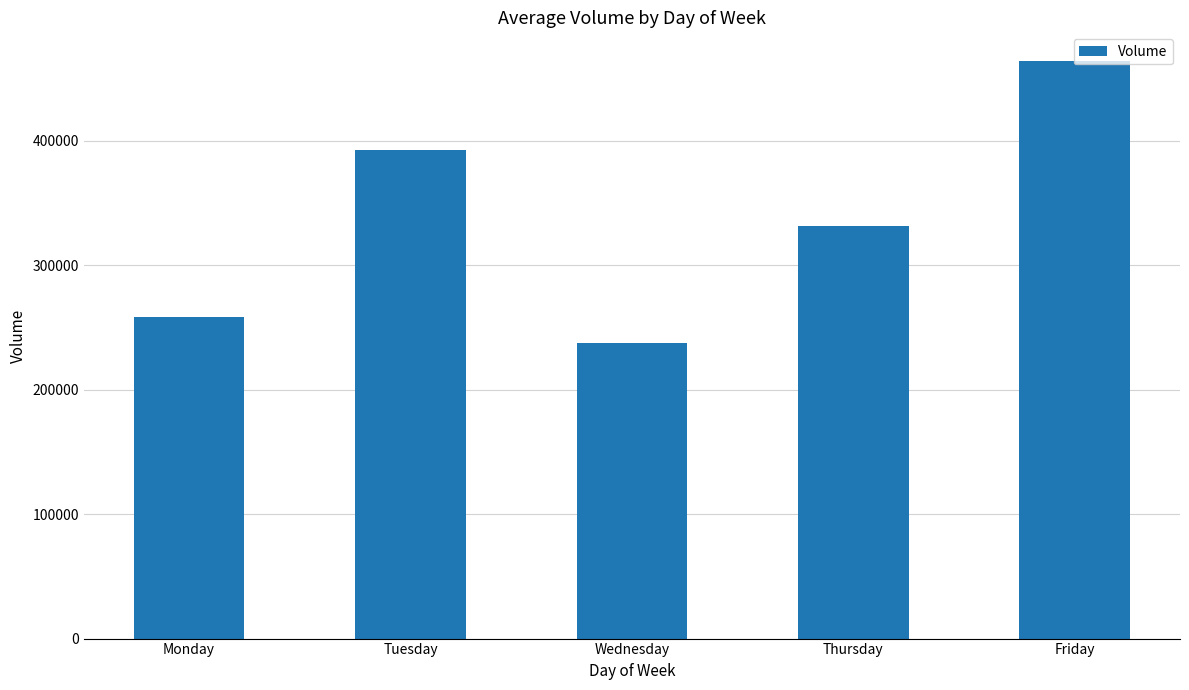

What is the sum of all values?

1684446